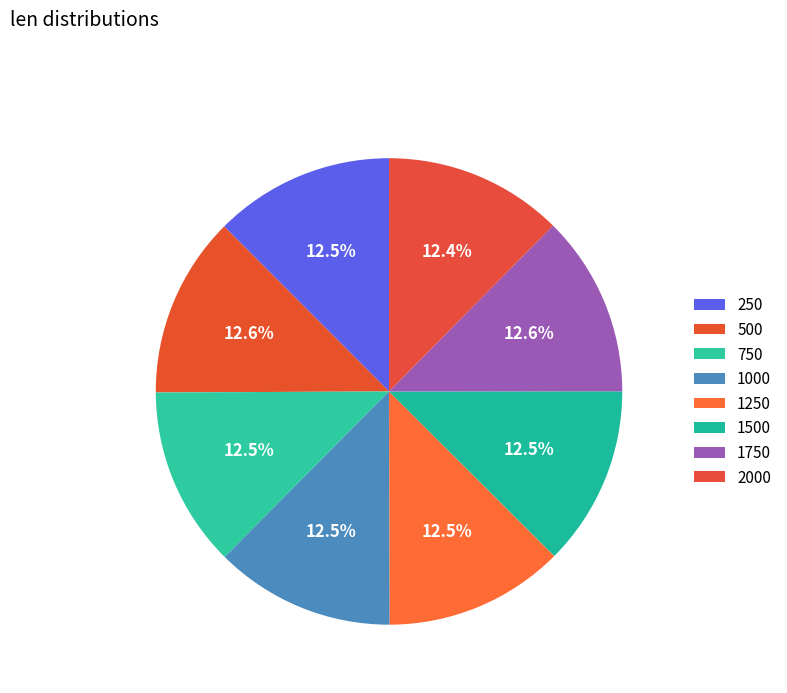

Which slice is the smallest?

2000